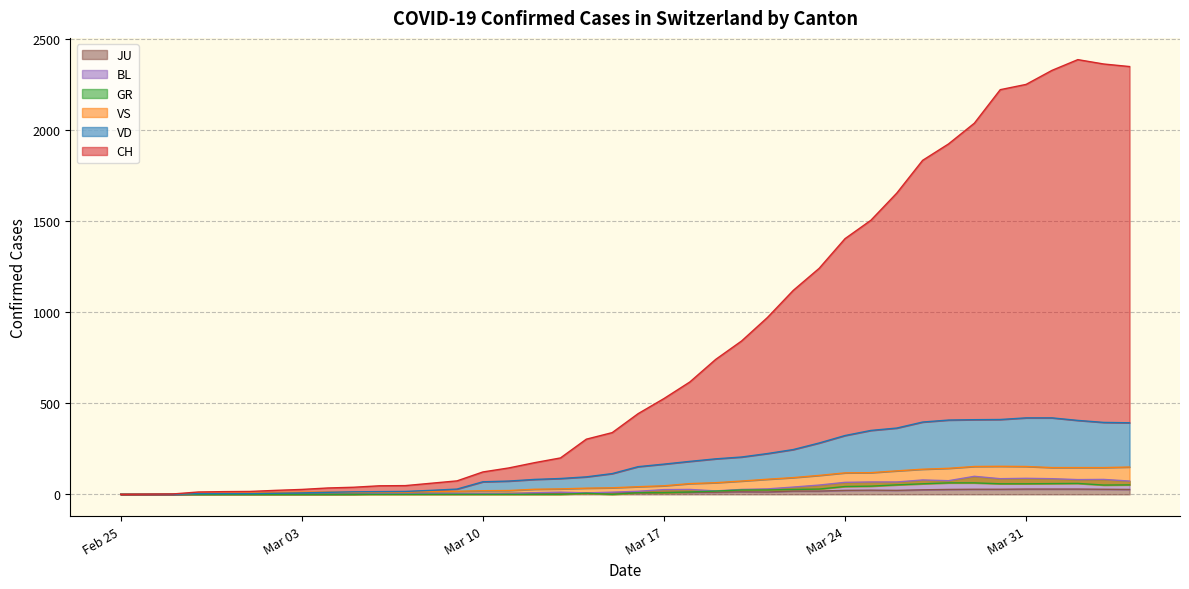

True or false: GR and CH cross at least once.

False